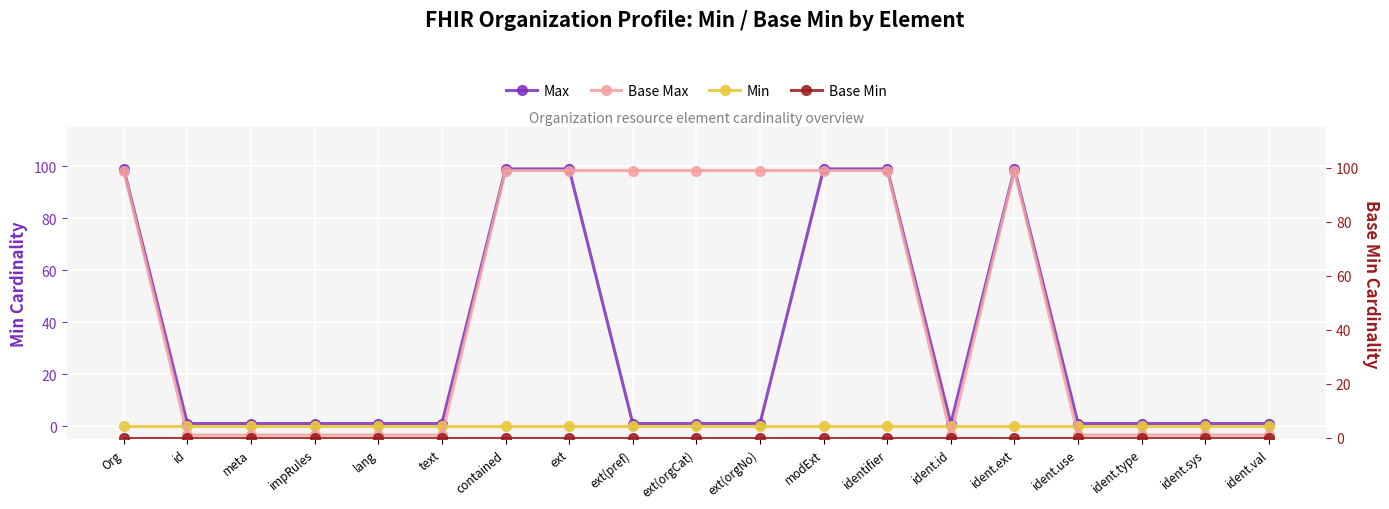

How many lines are shown in the chart?

4